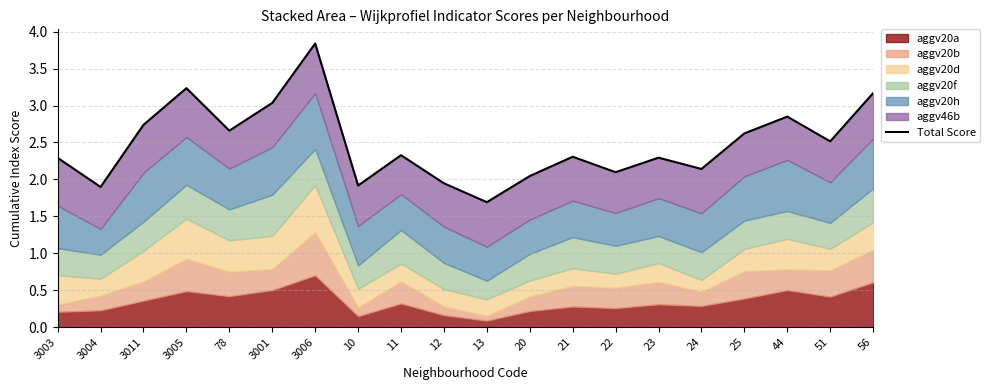

What is the difference between the second highest and second lowest values?

1.3